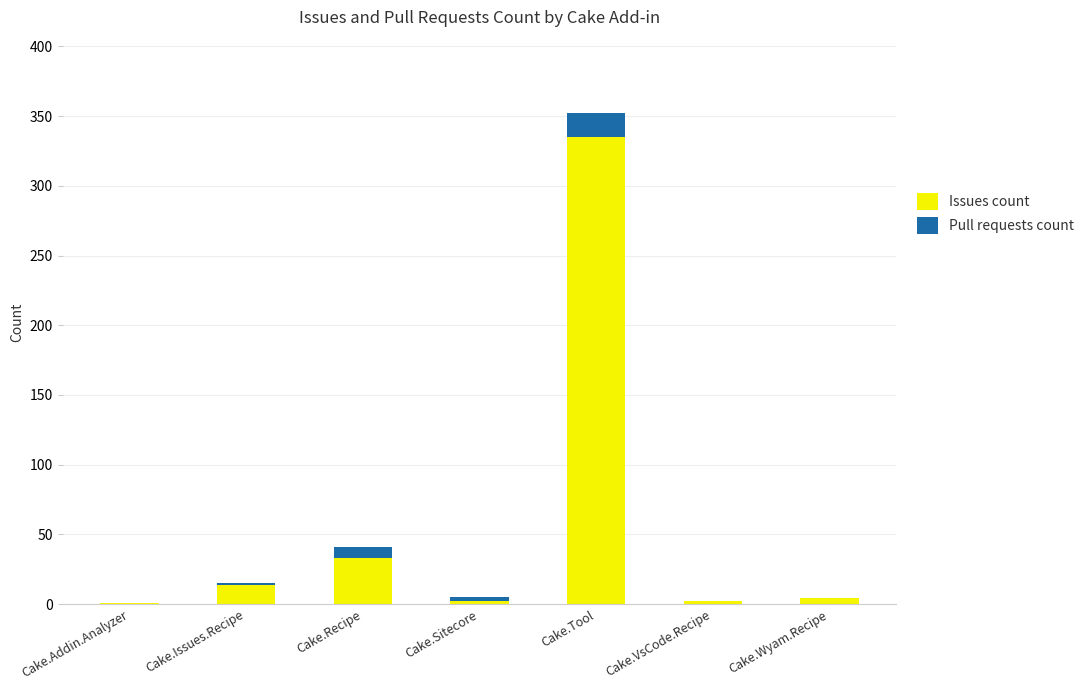

How many data points does each series have?

7